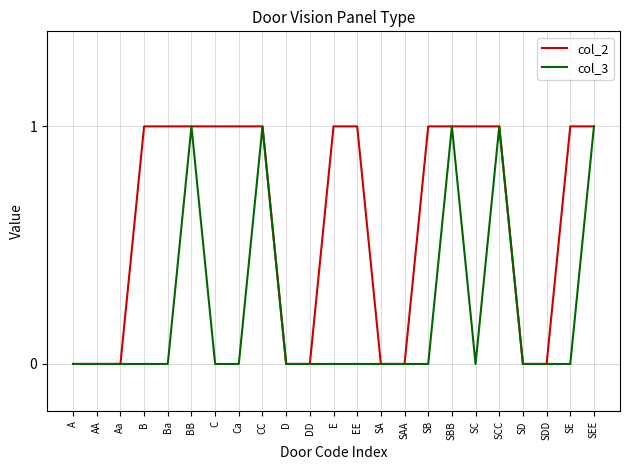

Which series has the largest total across all categories?

col_2